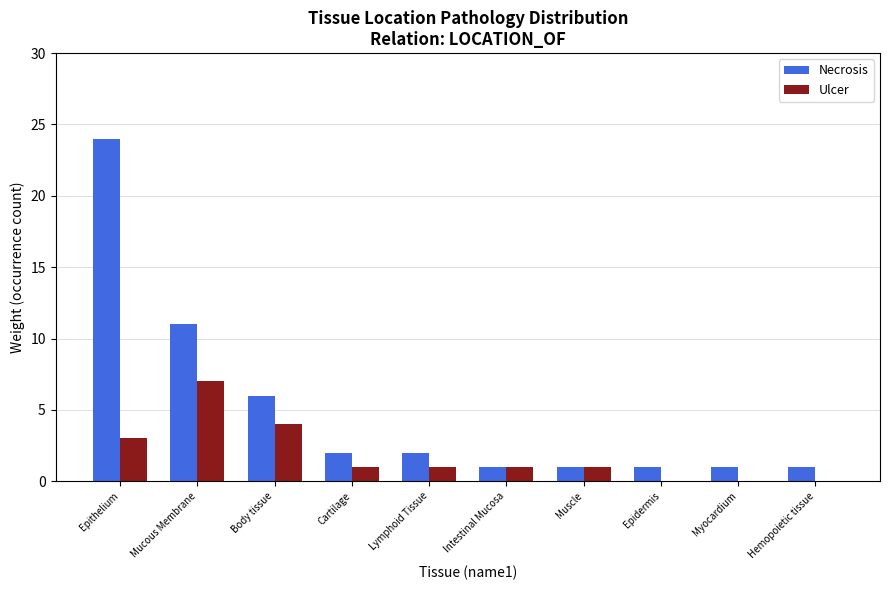

True or false: Ulcer has a value of 0 at Hemopoietic tissue.

True